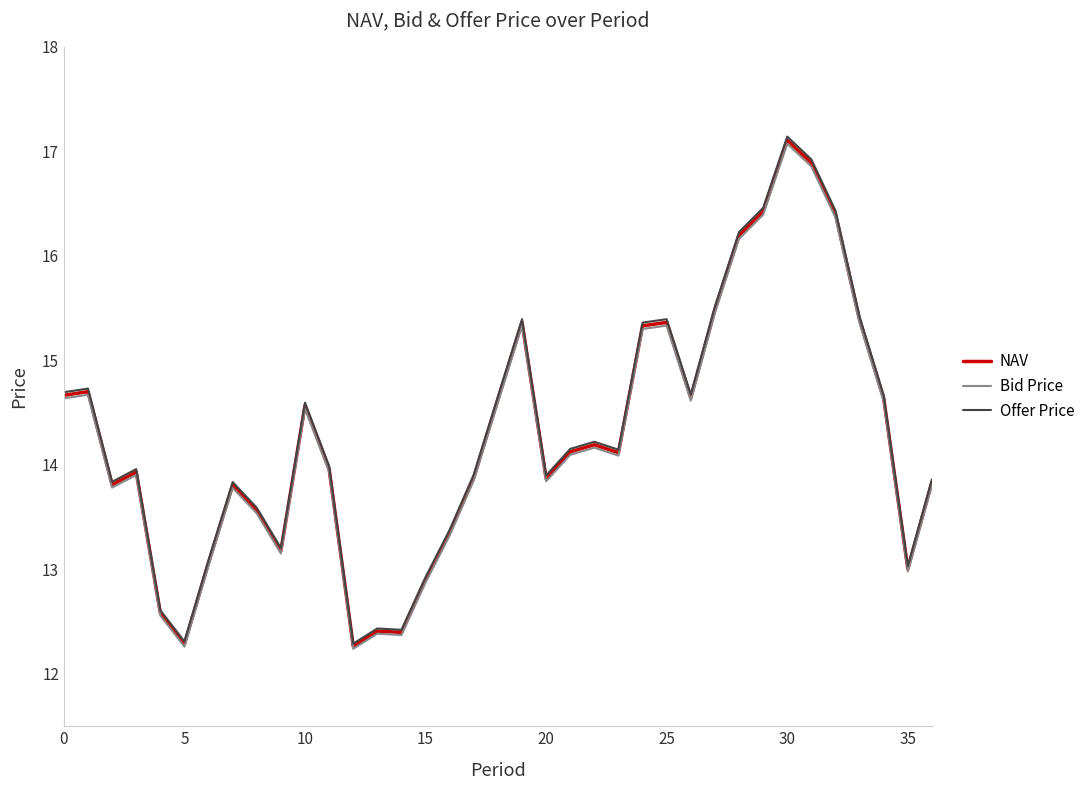

Which series has the largest range (max minus min)?

Offer Price